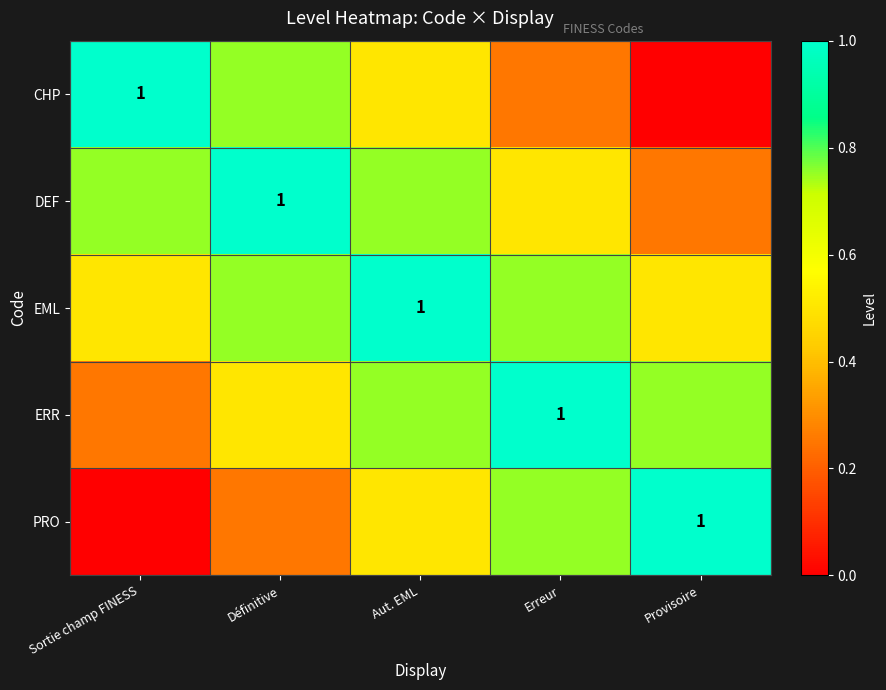

Is it true that EML equals 0.4 at Erreur?

False